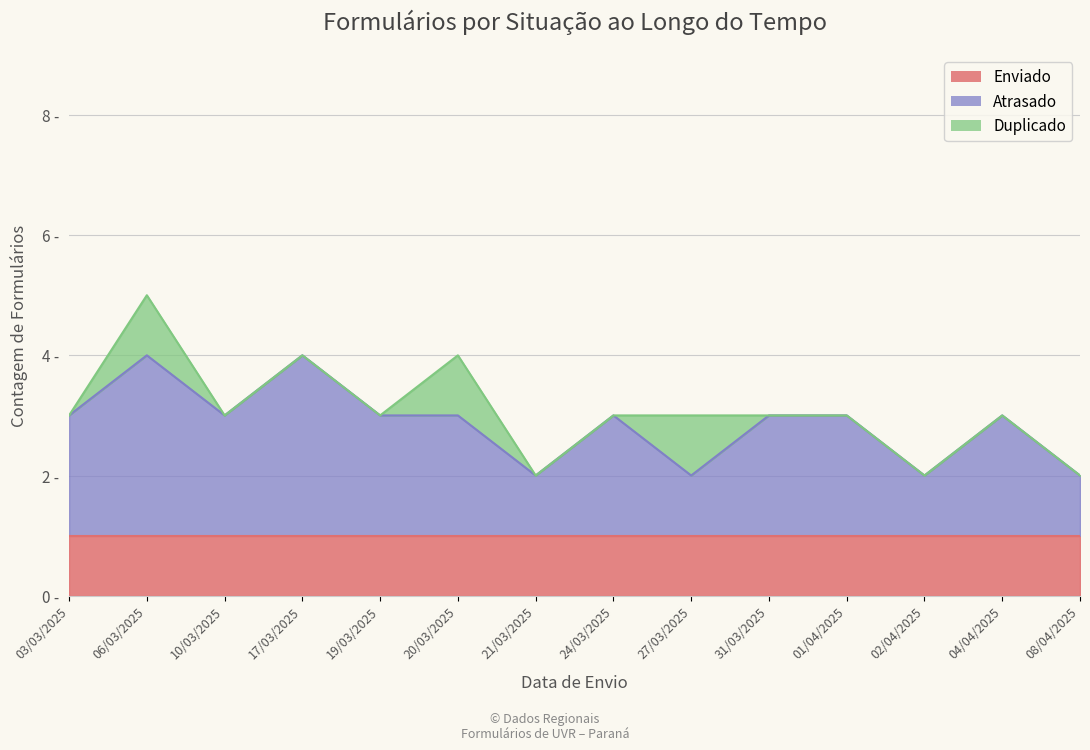

Count the Duplicado values in the range 0 to 1.

14